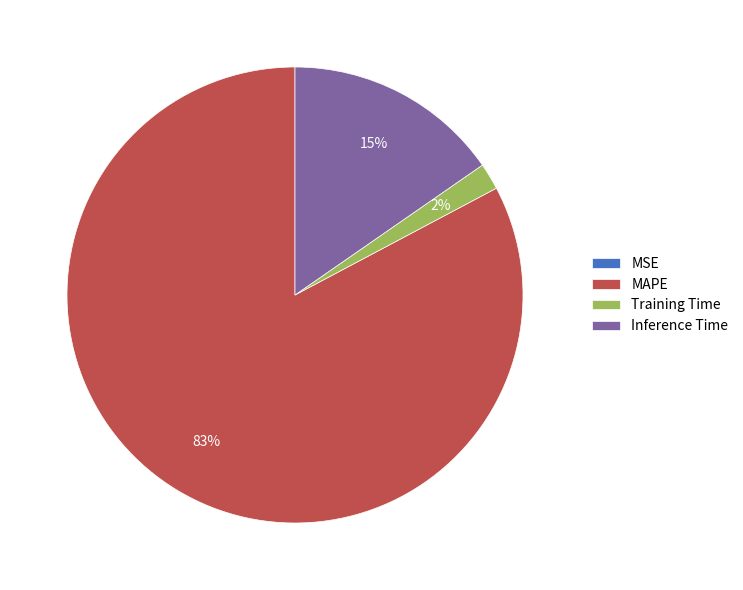

To the nearest percent, what is the difference between the Inference Time and Training Time slice percentages?

13%